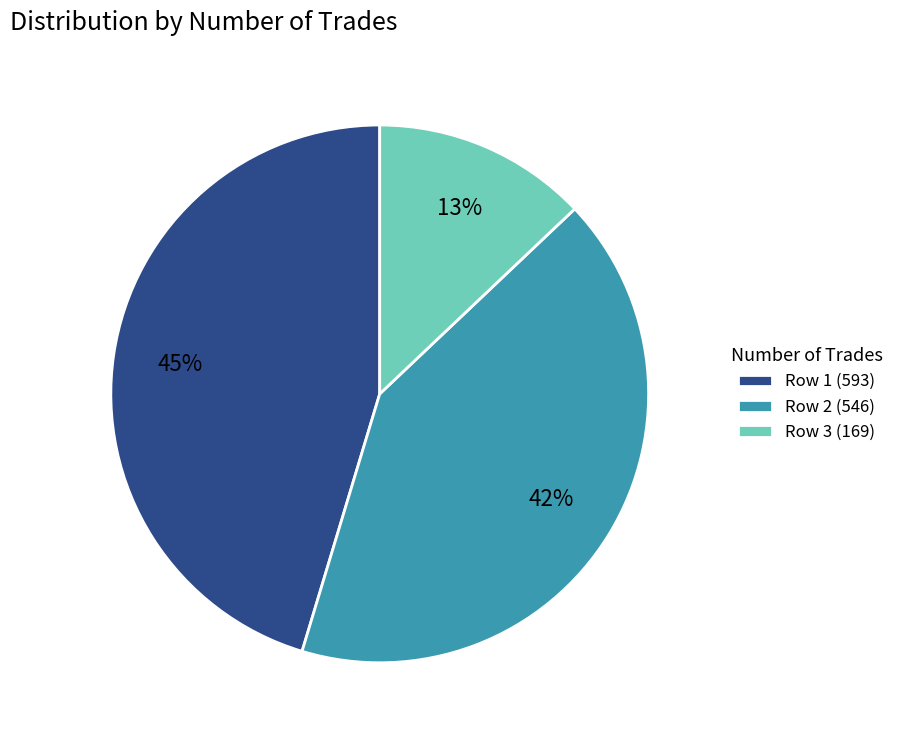

Which category has the smallest portion of the pie?

Row 3 (169)